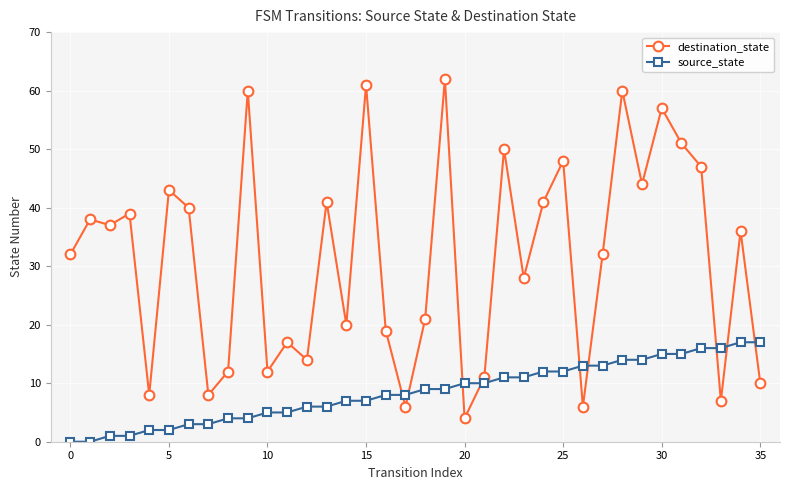

Reading left to right, what are all the values shown in this chart?

destination_state: 32	38	37	39	8	43	40	8	12	60	12	17	14	41	20	61	19	6	21	62	4	11	50	28	41	48	6	32	60	44	57	51	47	7	36	10
source_state: 0	0	1	1	2	2	3	3	4	4	5	5	6	6	7	7	8	8	9	9	10	10	11	11	12	12	13	13	14	14	15	15	16	16	17	17